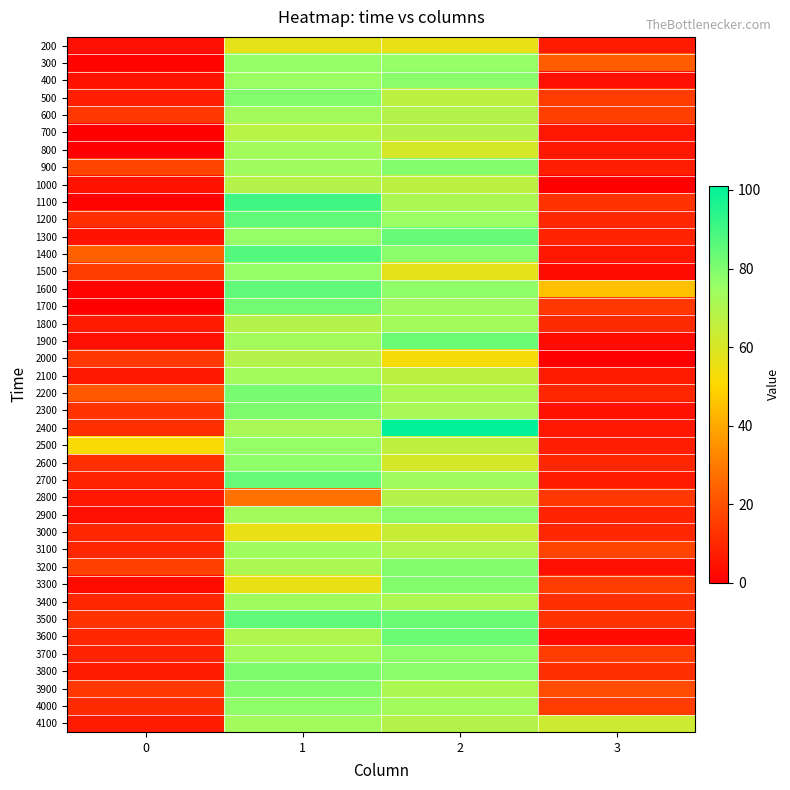

Which has a higher value, 0 or 1?

1